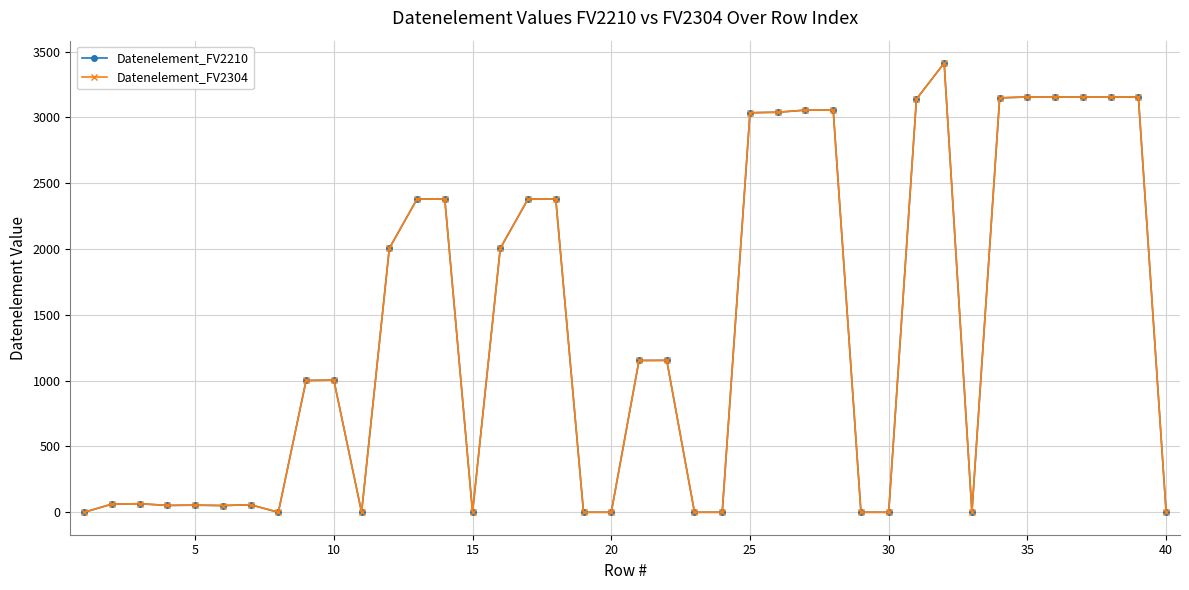

Is this an area chart (filled region under the line)?

No